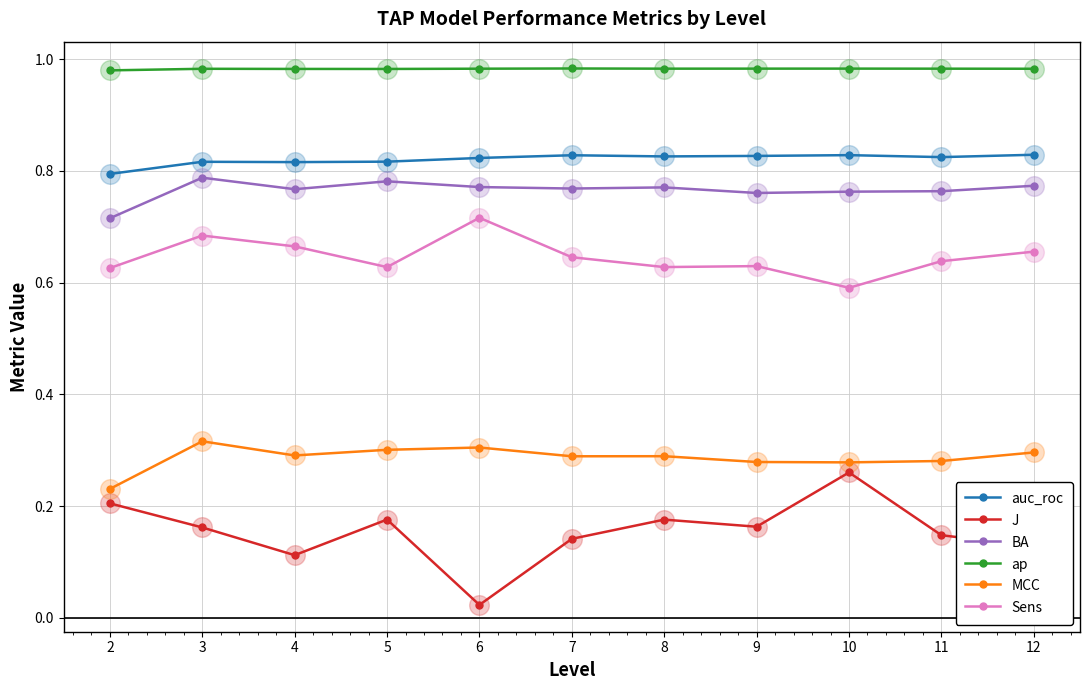

Which series has the widest spread of values?

J